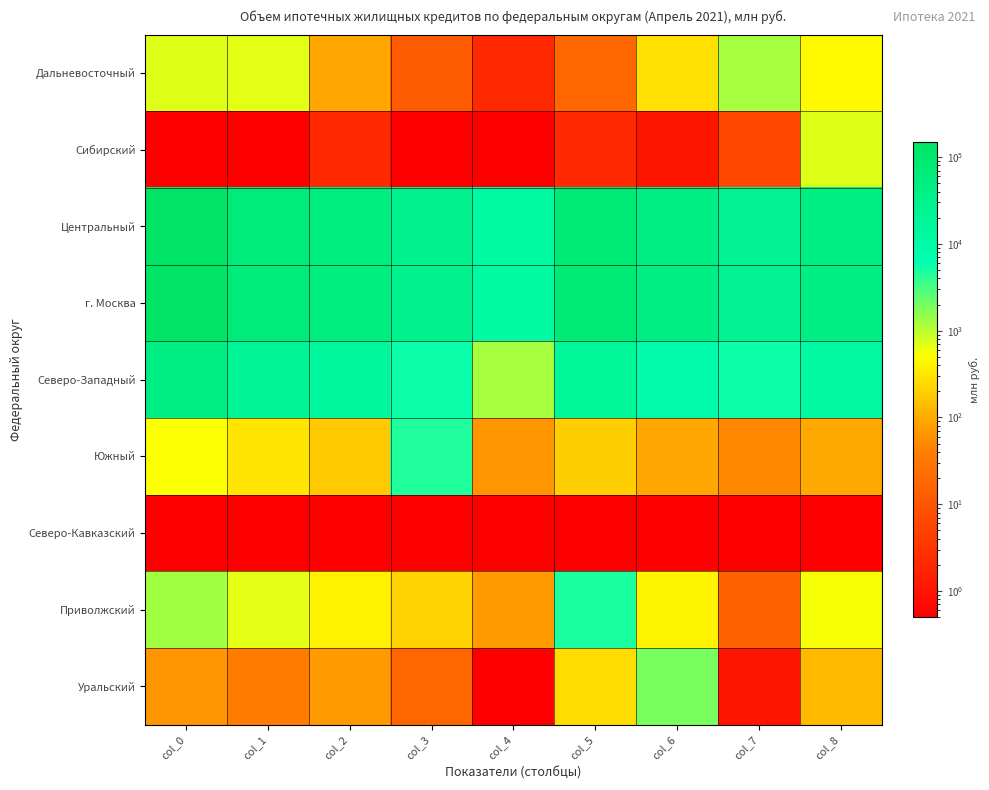

Rank the series by their maximum value, from highest to lowest.

Центральный, г. Москва, Северо-Западный, Приволжский, Южный, Уральский, Дальневосточный, Сибирский, Северо-Кавказский